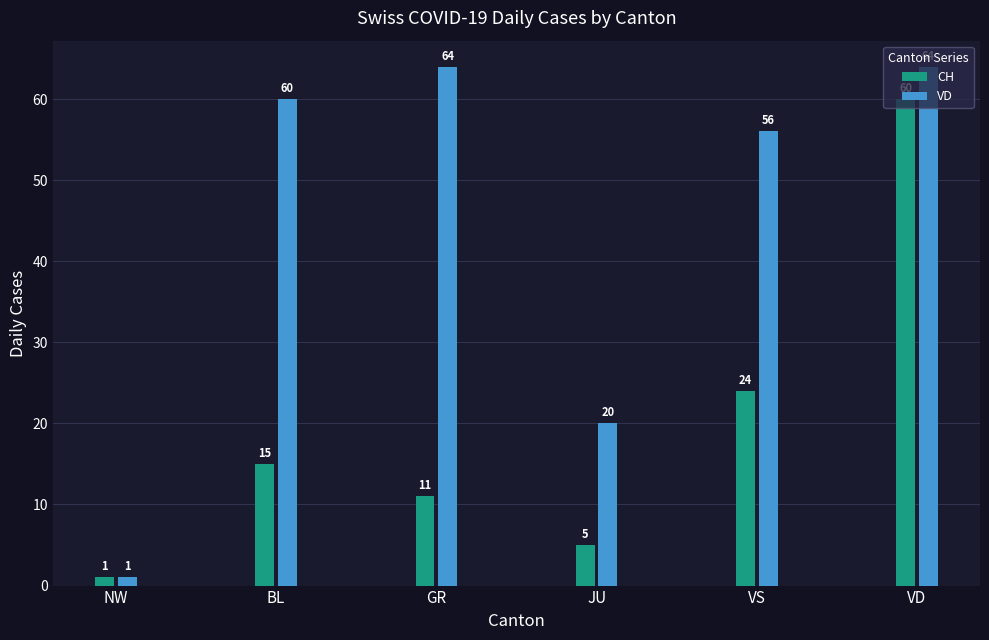

Reading left to right, extract all data points from this chart.

CH: NW=1	BL=15	GR=11	JU=5	VS=24	VD=60
VD: NW=1	BL=60	GR=64	JU=20	VS=56	VD=64